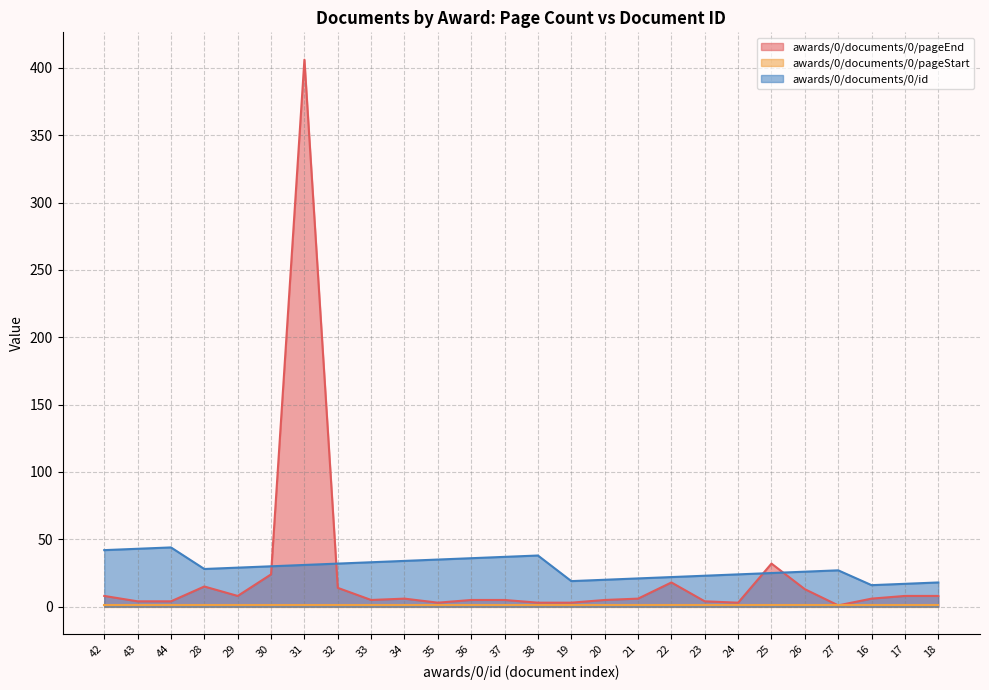

At which category is the sum across all series the highest?

31